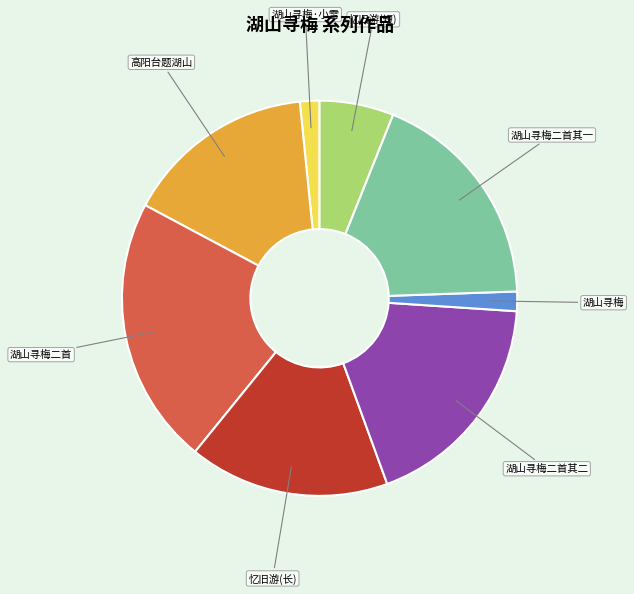

True or false: 湖山寻梅二首其一 accounts for 25% of the total.

False